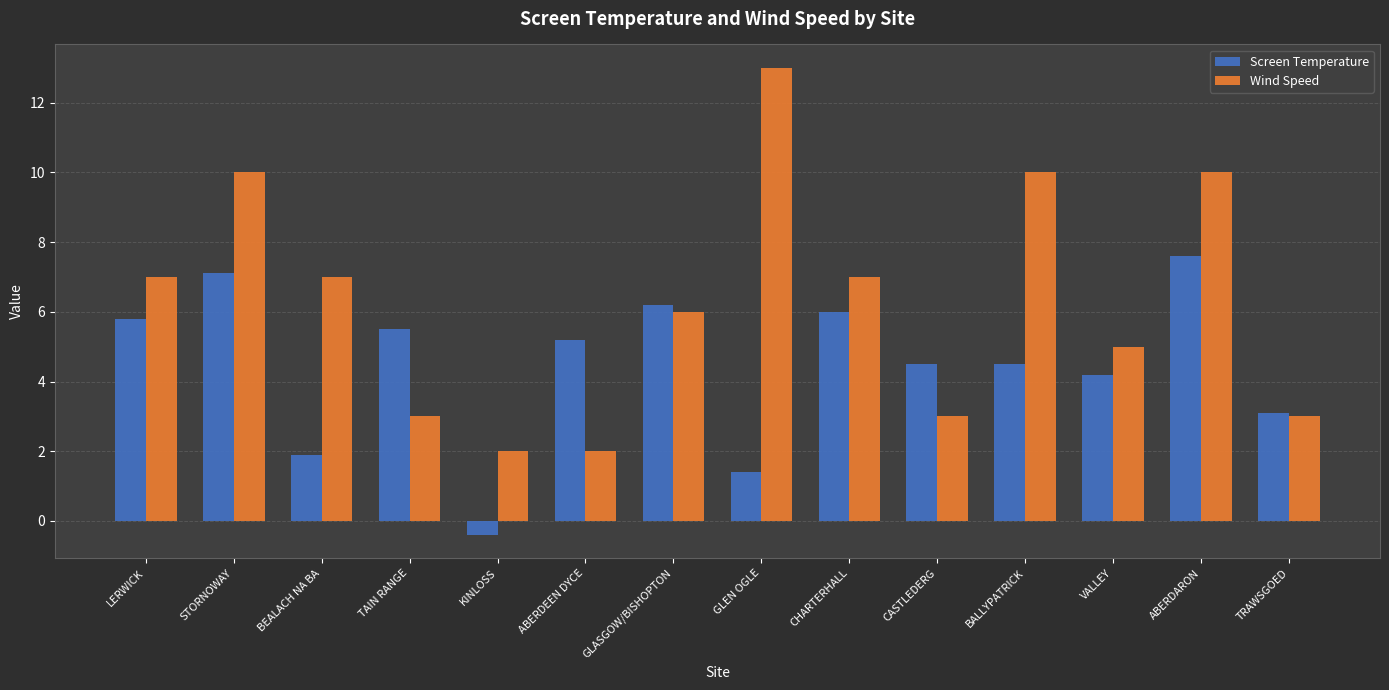

The value of Screen Temperature at GLASGOW/BISHOPTON is 6.2. True or false?

True